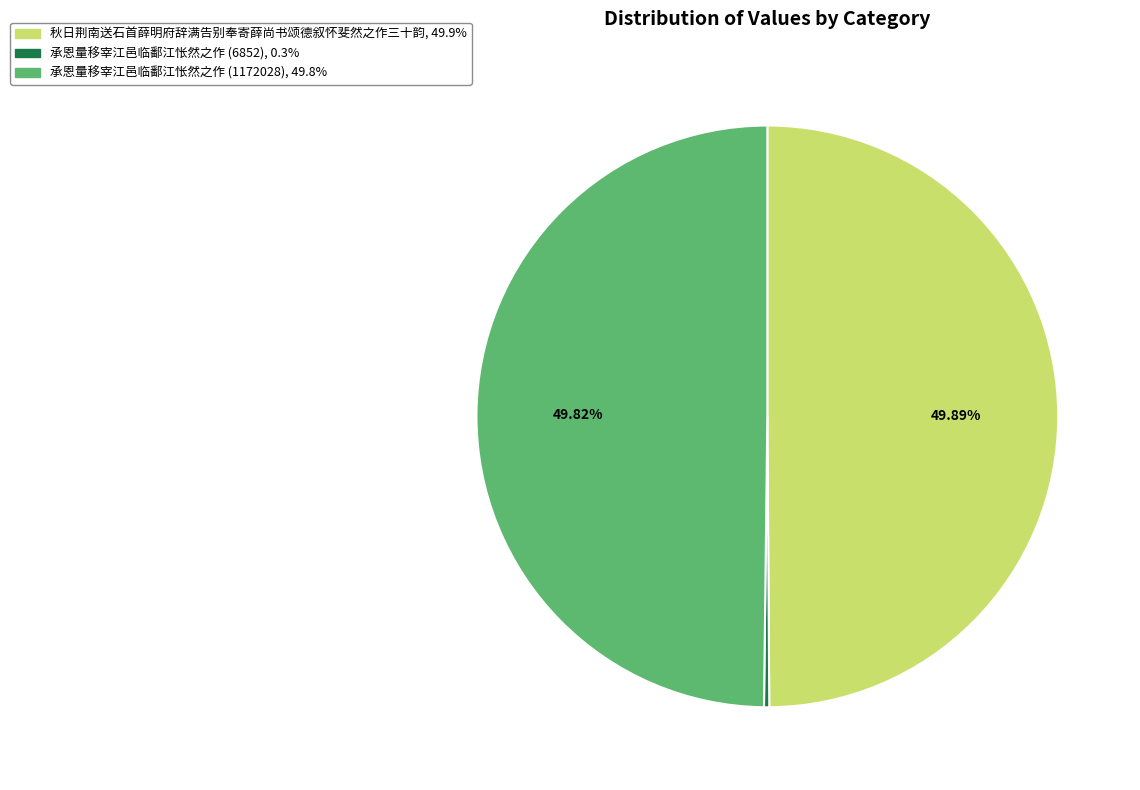

What is the ratio of the value at 承恩量移宰江邑临鄱江怅然之作 (1172028) to the value at 秋日荆南送石首薛明府辞满告别奉寄薛尚书颂德叙怀斐然之作三十韵?

1.0